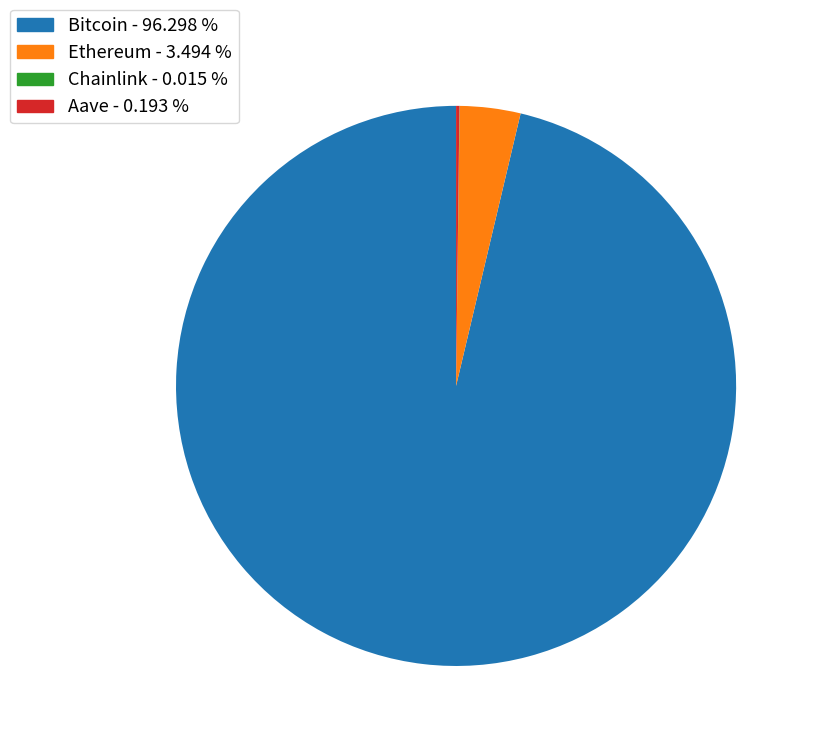

What is the largest slice in the pie chart?

Bitcoin